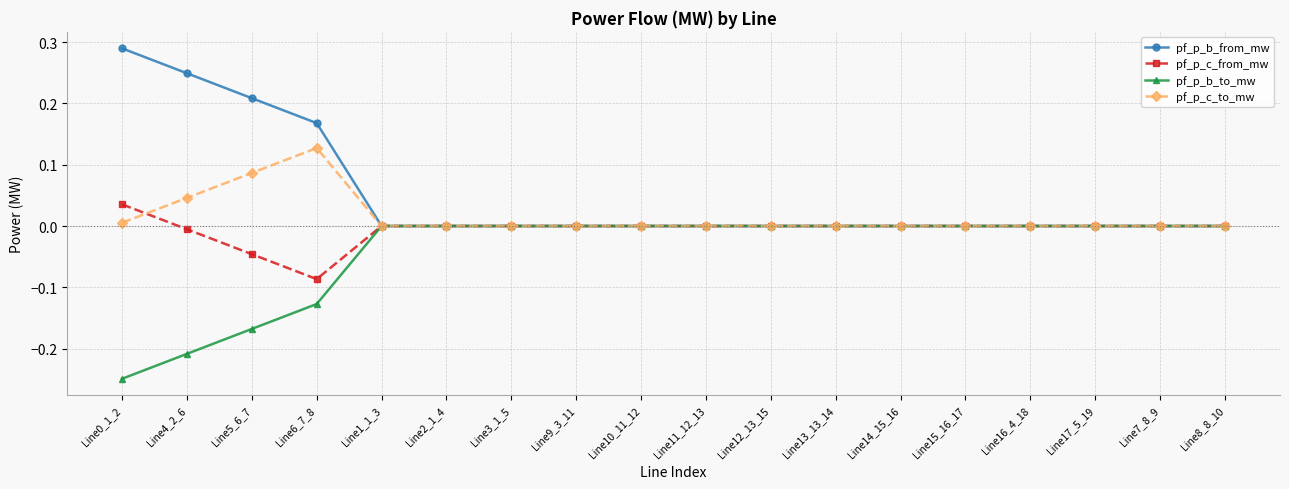

What are all the series names shown in the legend?

pf_p_b_from_mw, pf_p_c_from_mw, pf_p_b_to_mw, pf_p_c_to_mw